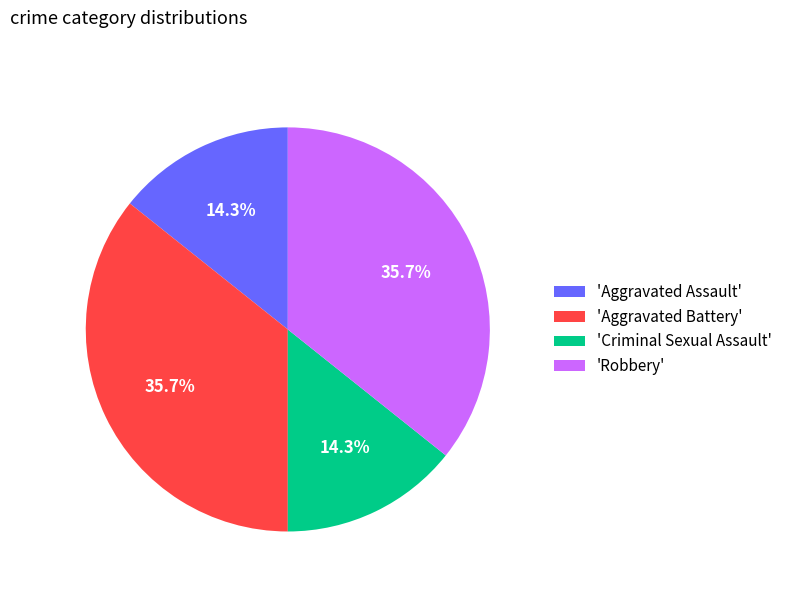

Is 'Robbery' the majority of the pie?

No